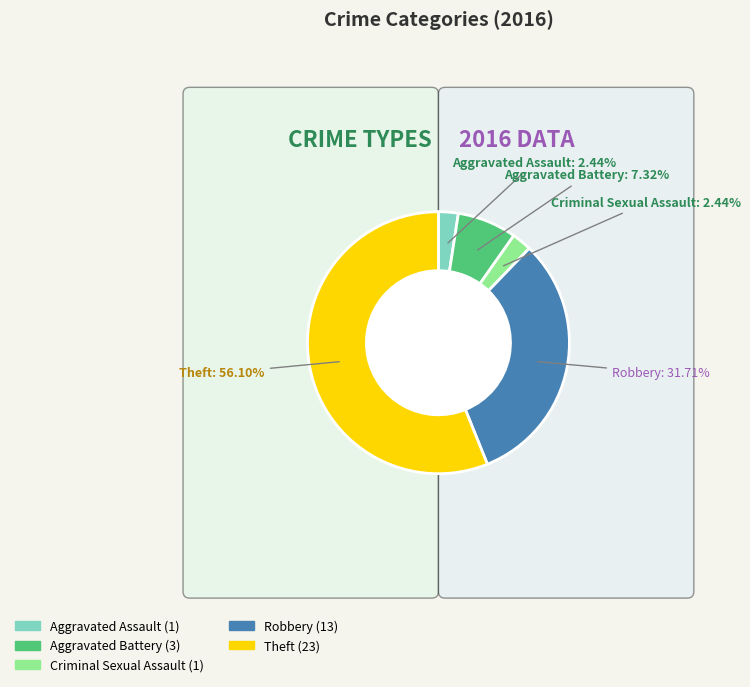

To the nearest percent, what is the combined percentage of Robbery and Theft?

88%